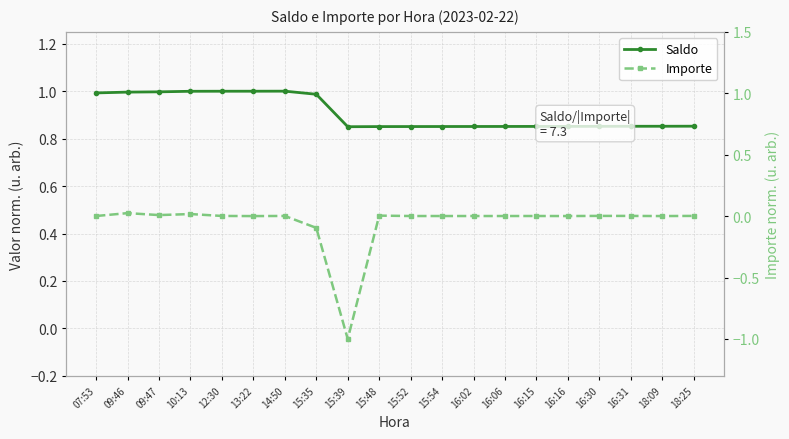

True or false: Saldo has more than 1 points higher than both neighbors.

False